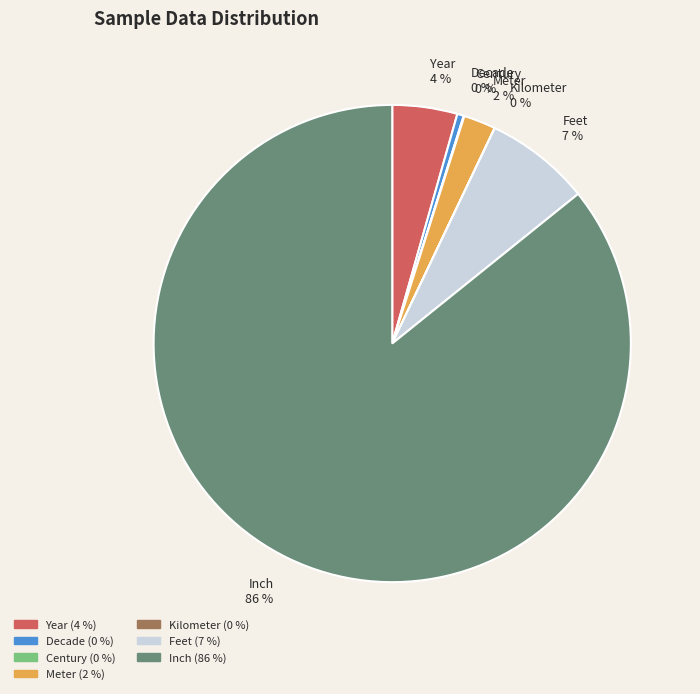

What is the largest slice in the pie chart?

Inch